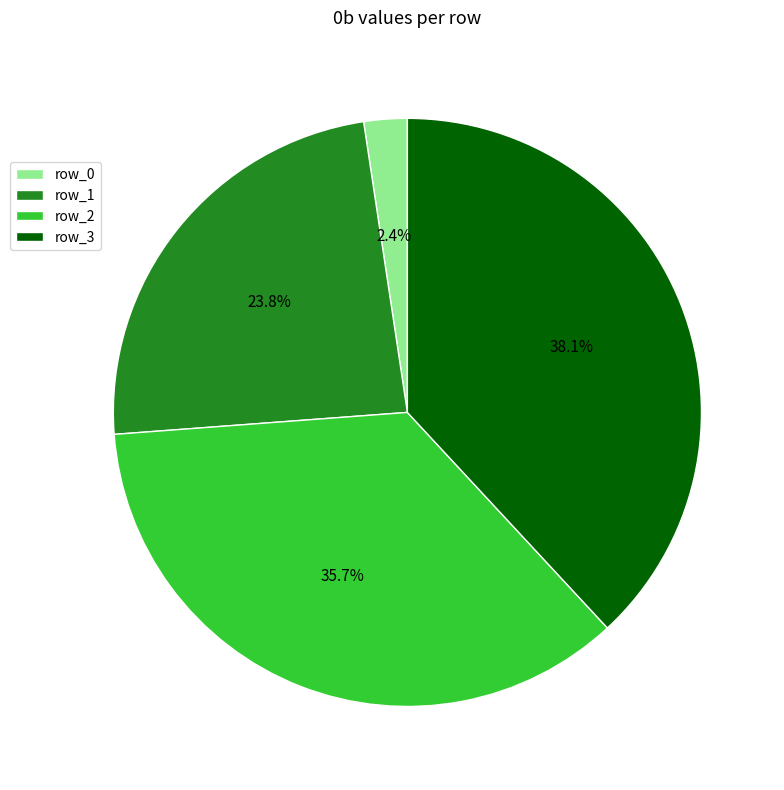

Combined, what portion of the pie is row_1 and row_3?

61.9%